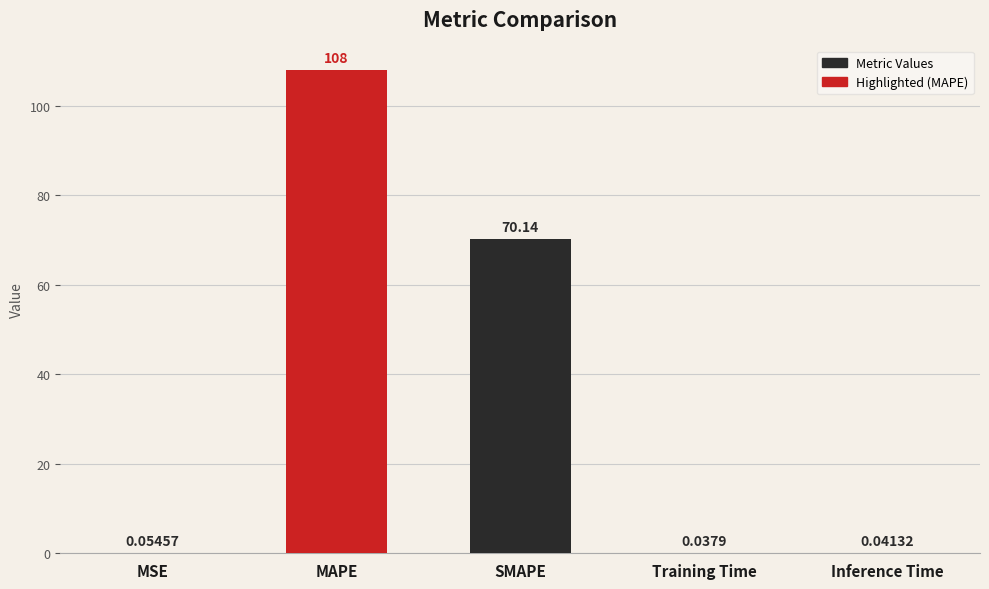

What is the sum of all values?

178.3